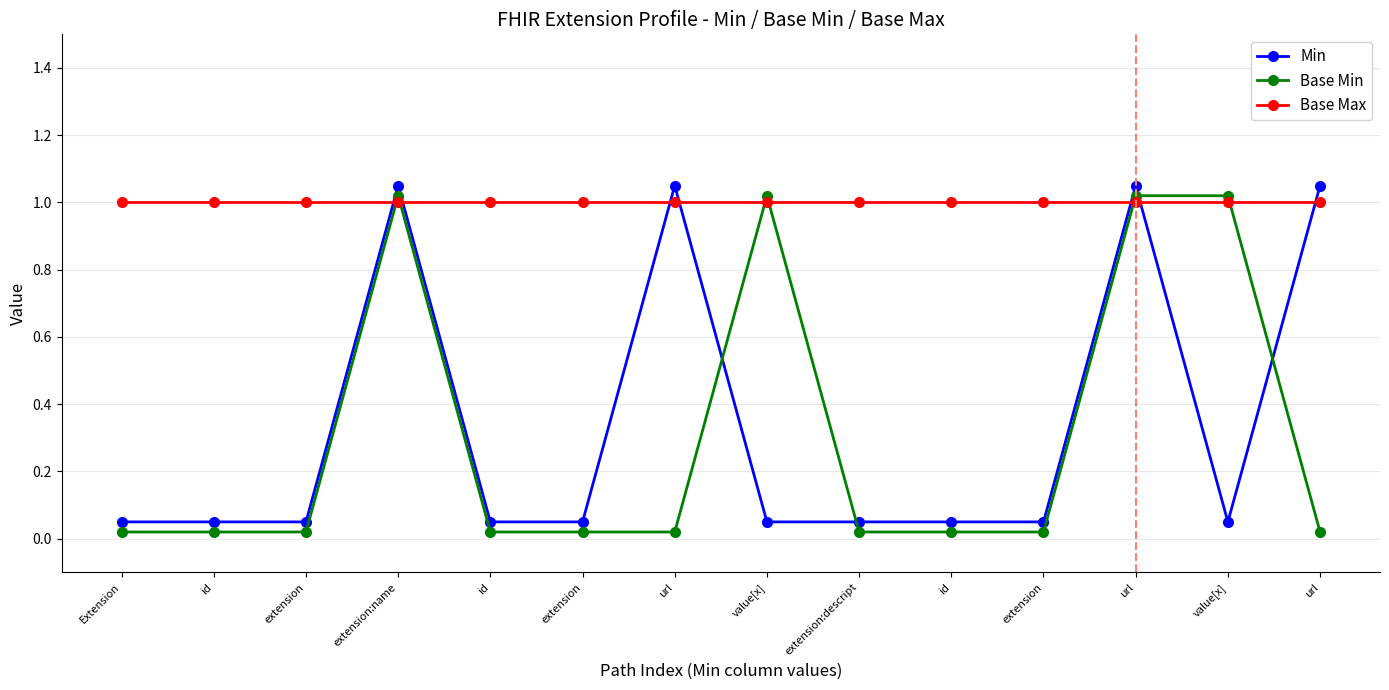

Reading right to left, what are all the values shown in this chart?

Min: url=1.1	value[x]=0.1	url=1.1	extension=0.1	id=0.1	extension:descript=0.1	value[x]=0.1	url=1.1	extension=0.1	id=0.1	extension:name=1.1	extension=0.1	id=0.1	Extension=0.1
Base Min: url=0.0	value[x]=1.0	url=1.0	extension=0.0	id=0.0	extension:descript=0.0	value[x]=1.0	url=0.0	extension=0.0	id=0.0	extension:name=1.0	extension=0.0	id=0.0	Extension=0.0
Base Max: url=1.0	value[x]=1.0	url=1.0	extension=1.0	id=1.0	extension:descript=1.0	value[x]=1.0	url=1.0	extension=1.0	id=1.0	extension:name=1.0	extension=1.0	id=1.0	Extension=1.0